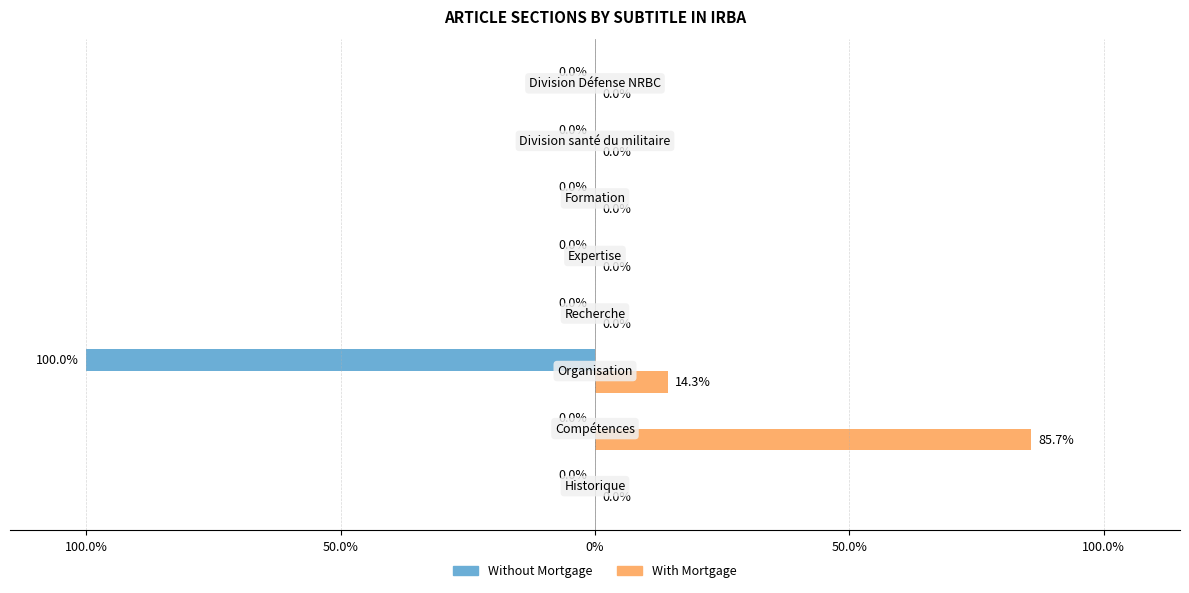

What are all the series names shown in the legend?

Without Mortgage, With Mortgage